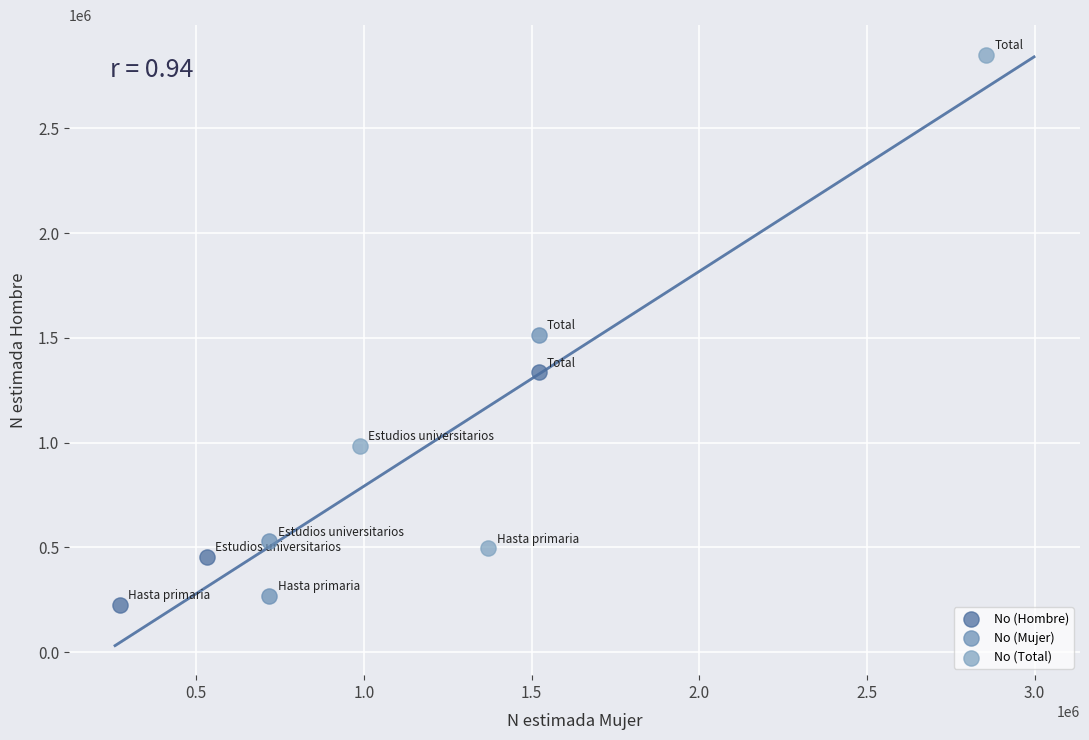

Which series has the widest spread of Y values?

No (Total)